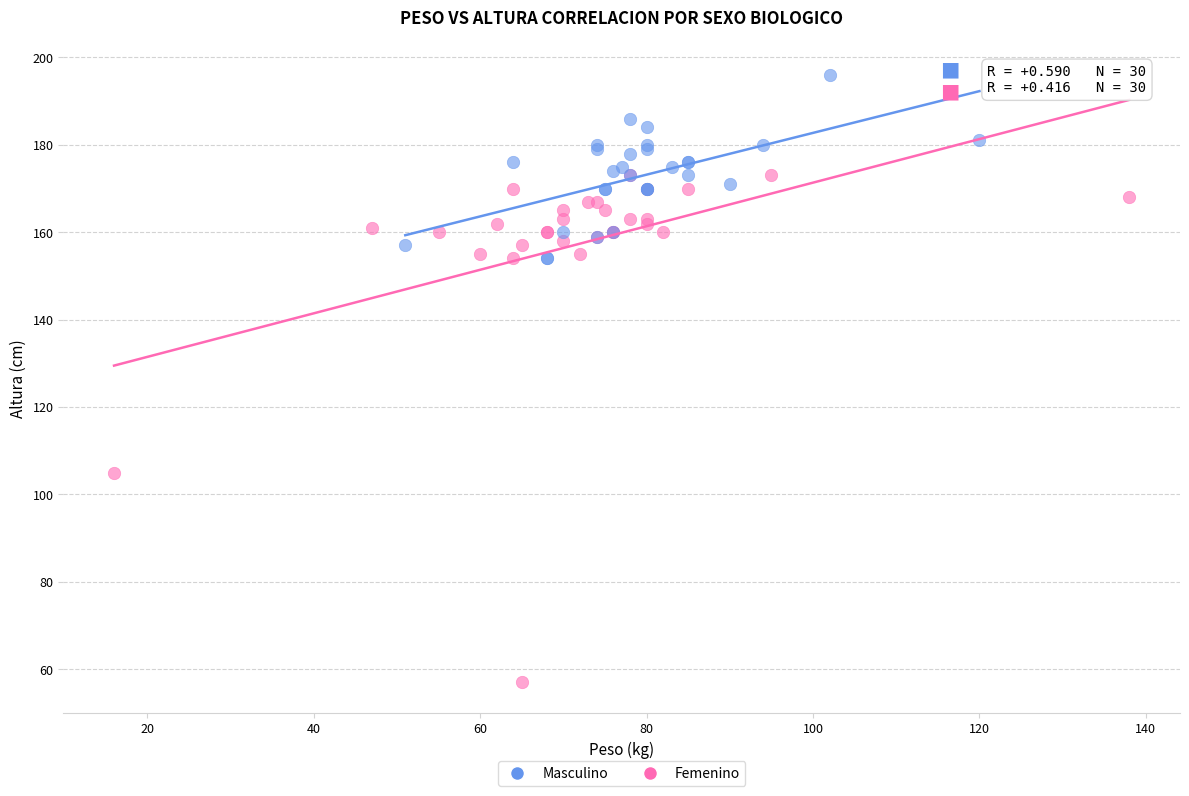

What are all the series names shown in the legend?

Masculino, Femenino